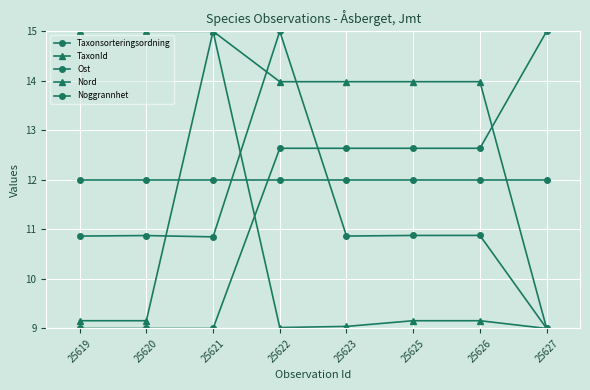

What is the minimum value for Nord?

9.0